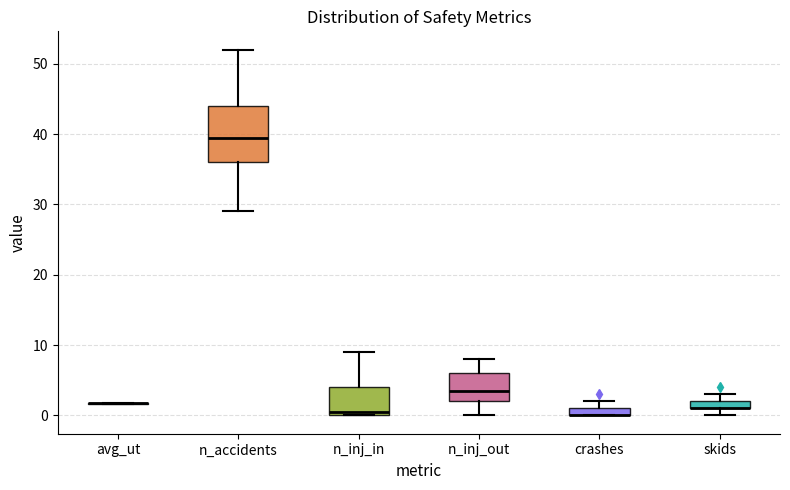

Where is the lower edge of the box for n_accidents on the y-axis? The values are not printed on the chart, so give them approximately, as read against the axis.

36